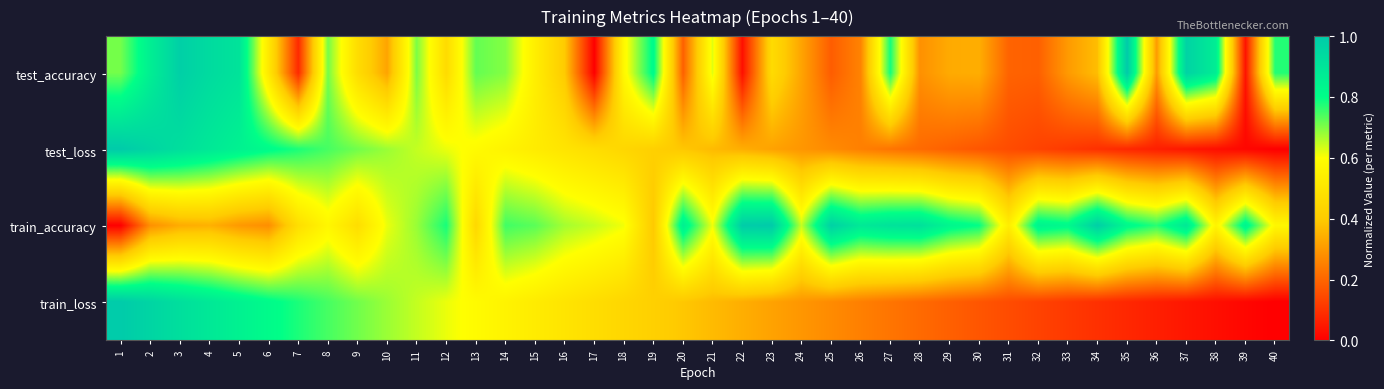

Reading right to left, what are all the values shown in this chart?

test_accuracy: 40=0.8	39=0.0	38=0.9	37=1.0	36=0.3	35=1.0	34=0.4	33=0.3	32=0.2	31=0.2	30=0.3	29=0.3	28=0.3	27=0.8	26=0.3	25=0.2	24=0.3	23=0.5	22=0.0	21=0.6	20=0.2	19=0.8	18=0.6	17=0.0	16=0.4	15=0.5	14=0.7	13=0.7	12=0.5	11=0.7	10=0.3	9=0.5	8=0.7	7=0.1	6=0.5	5=0.9	4=0.9	3=1.0	2=0.9	1=0.7
test_loss: 40=0.0	39=0.0	38=0.0	37=0.0	36=0.1	35=0.1	34=0.1	33=0.1	32=0.1	31=0.2	30=0.2	29=0.2	28=0.2	27=0.2	26=0.3	25=0.3	24=0.3	23=0.3	22=0.3	21=0.4	20=0.4	19=0.4	18=0.4	17=0.5	16=0.5	15=0.5	14=0.6	13=0.6	12=0.6	11=0.6	10=0.7	9=0.7	8=0.7	7=0.8	6=0.8	5=0.8	4=0.9	3=0.9	2=1.0	1=1.0
train_accuracy: 40=0.6	39=0.8	38=0.6	37=0.9	36=0.8	35=0.8	34=1.0	33=0.8	32=0.8	31=0.5	30=0.8	29=0.8	28=0.9	27=0.9	26=0.9	25=1.0	24=0.6	23=1.0	22=1.0	21=0.6	20=0.9	19=0.4	18=0.6	17=0.6	16=0.7	15=0.7	14=0.7	13=0.4	12=0.8	11=0.7	10=0.6	9=0.5	8=0.6	7=0.5	6=0.3	5=0.3	4=0.3	3=0.3	2=0.3	1=0.0
train_loss: 40=0.0	39=0.0	38=0.0	37=0.0	36=0.1	35=0.1	34=0.1	33=0.1	32=0.1	31=0.2	30=0.2	29=0.2	28=0.2	27=0.2	26=0.3	25=0.3	24=0.3	23=0.3	22=0.3	21=0.4	20=0.4	19=0.4	18=0.4	17=0.5	16=0.5	15=0.5	14=0.6	13=0.6	12=0.6	11=0.6	10=0.7	9=0.7	8=0.7	7=0.8	6=0.8	5=0.8	4=0.9	3=0.9	2=1.0	1=1.0